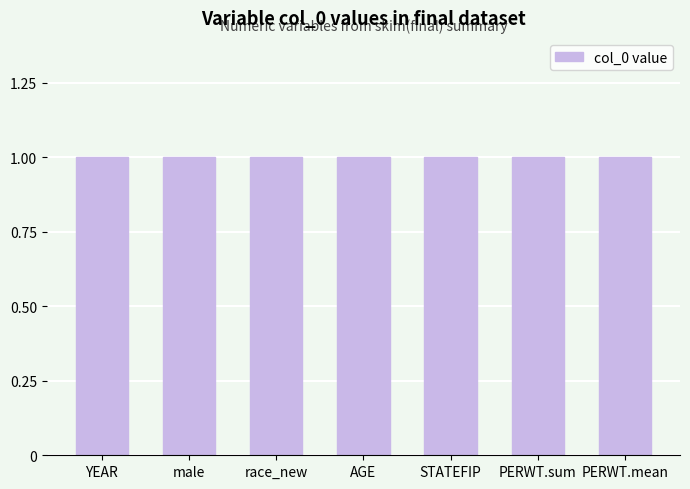

Are the bars horizontal?

No